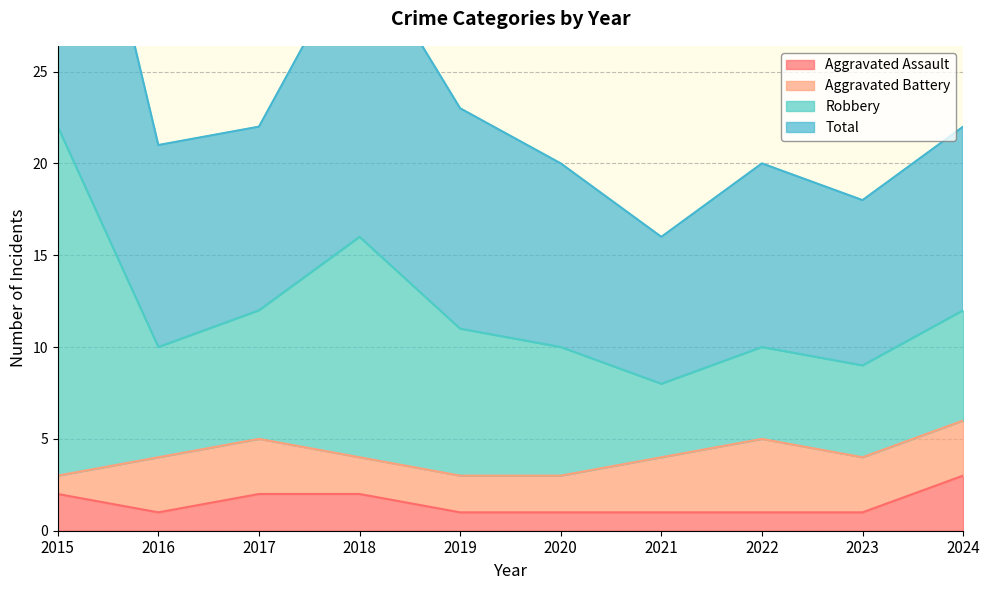

Is the value of Robbery at 2021 greater than the value of Aggravated Assault at 2017?

Yes